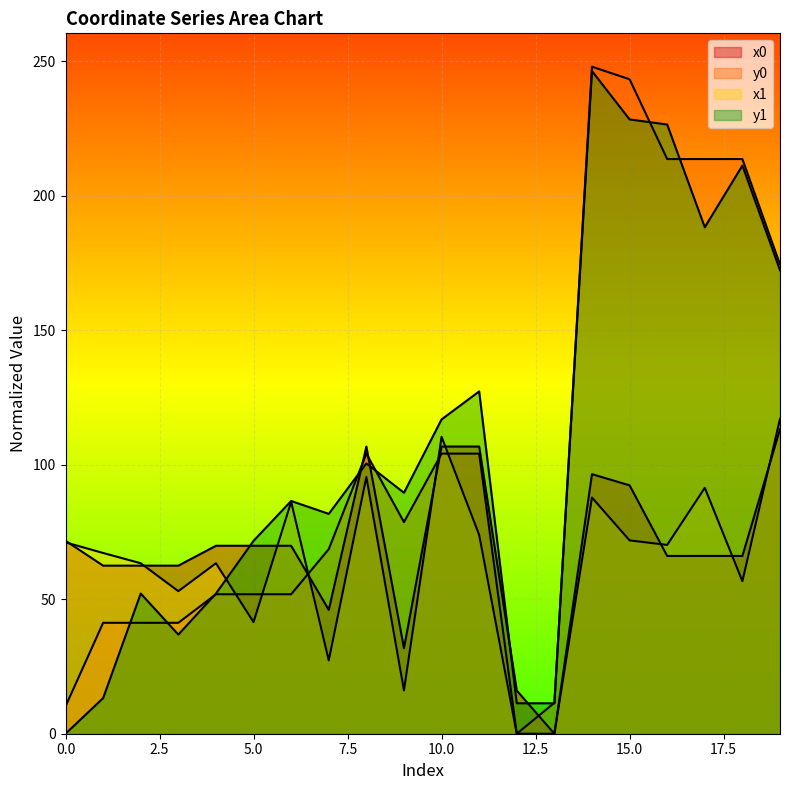

What is the sum of all y1 values?

2124.4